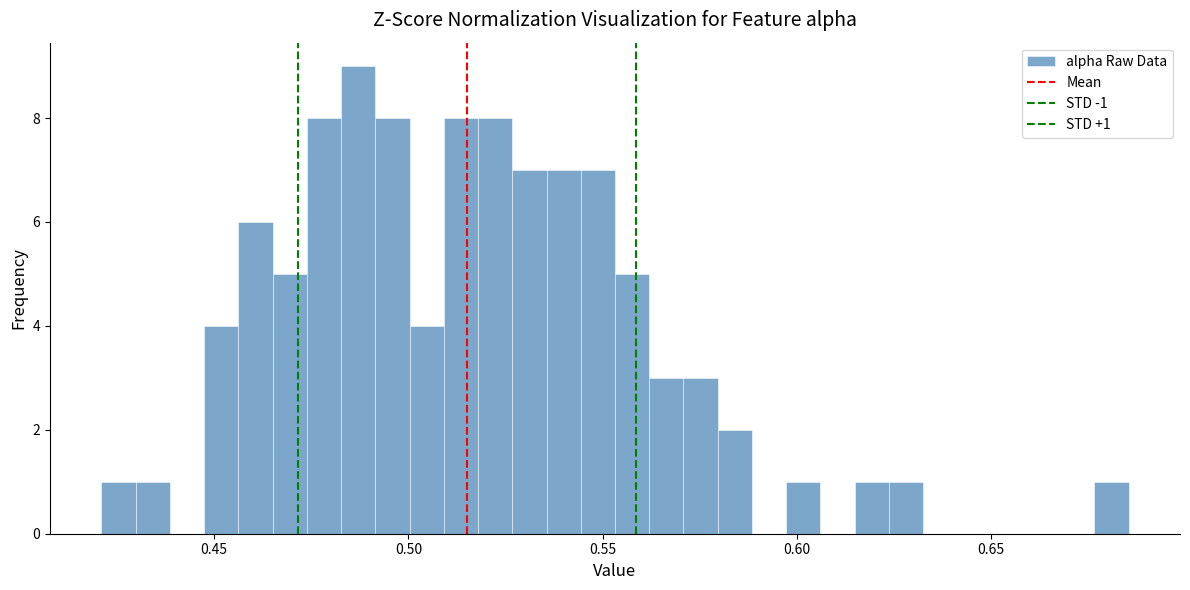

Around what value on the x-axis is the tallest bar? Give the approximate position of its centre, as read against the axis.

0.485